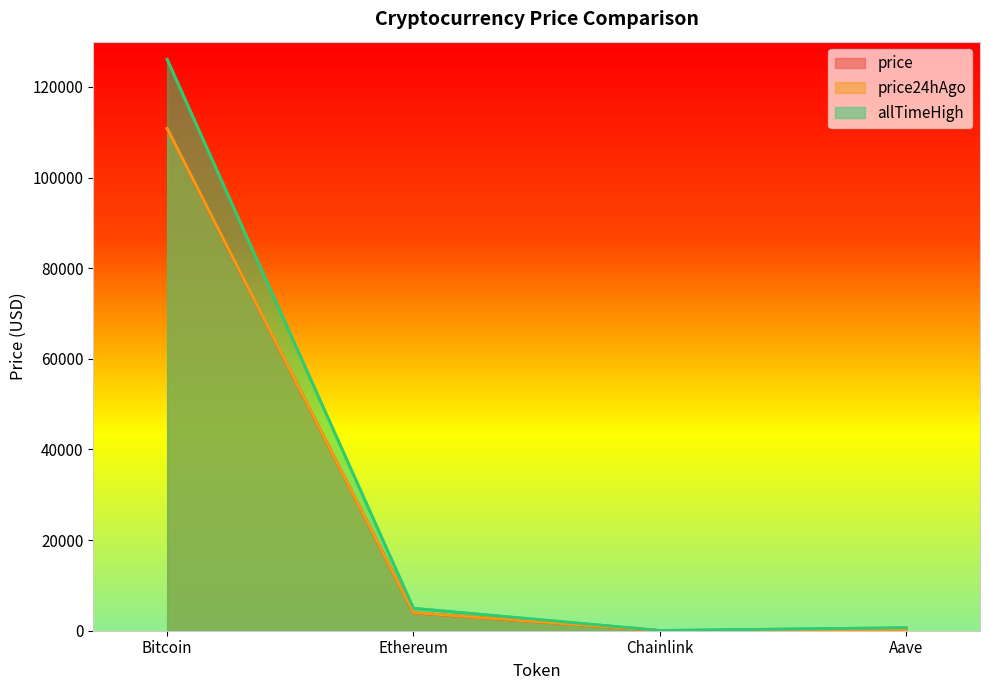

Does the chart display data point markers on the line(s)?

No